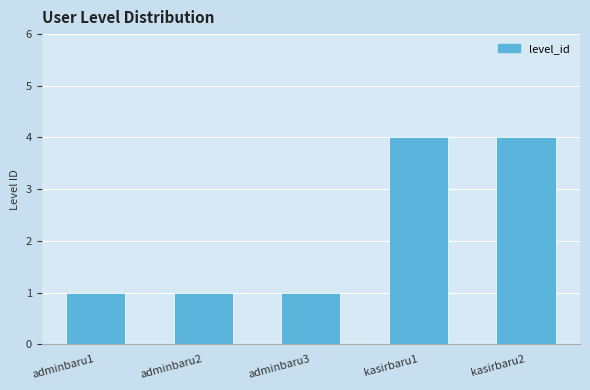

True or false: the data shows 1 at adminbaru2.

True